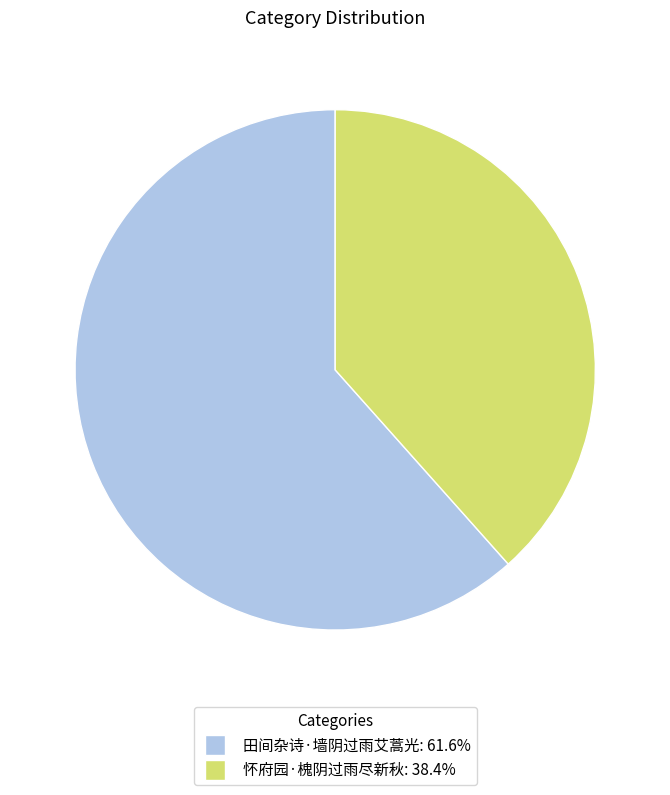

What is the majority slice?

田间杂诗·墙阴过雨艾蒿光